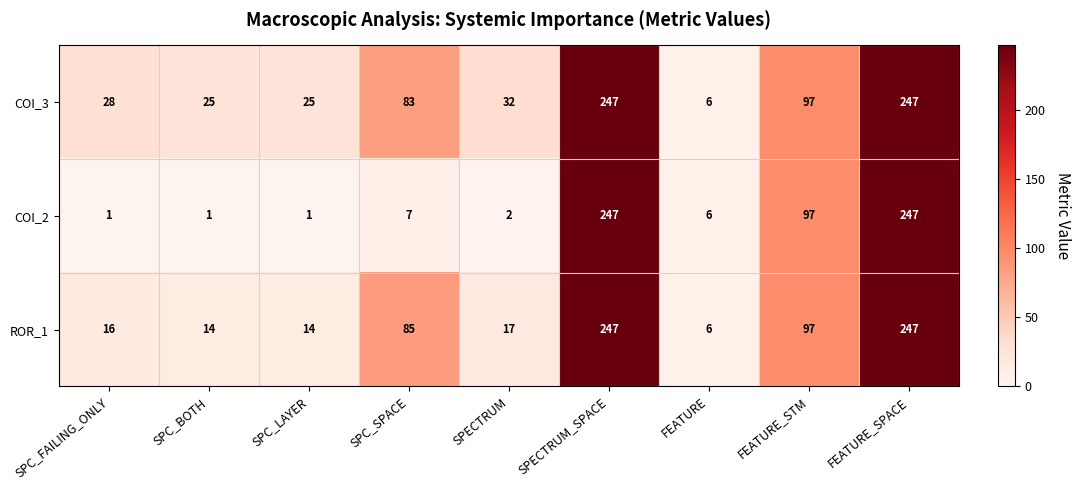

Where does the COI_2 series first go above 6?

SPC_SPACE